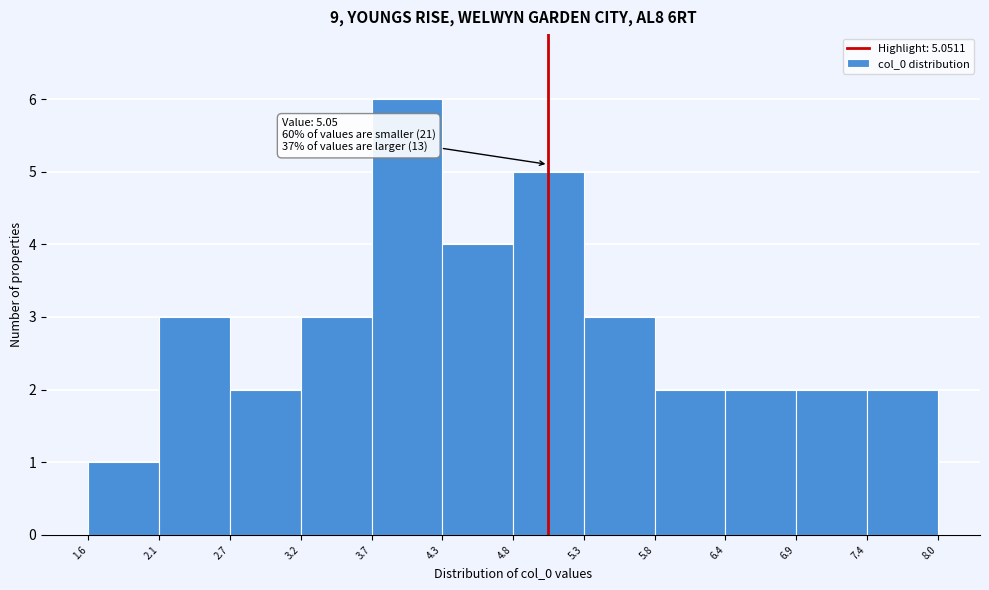

Over which range of the x-axis is the bar tallest?

3.7 to 4.3